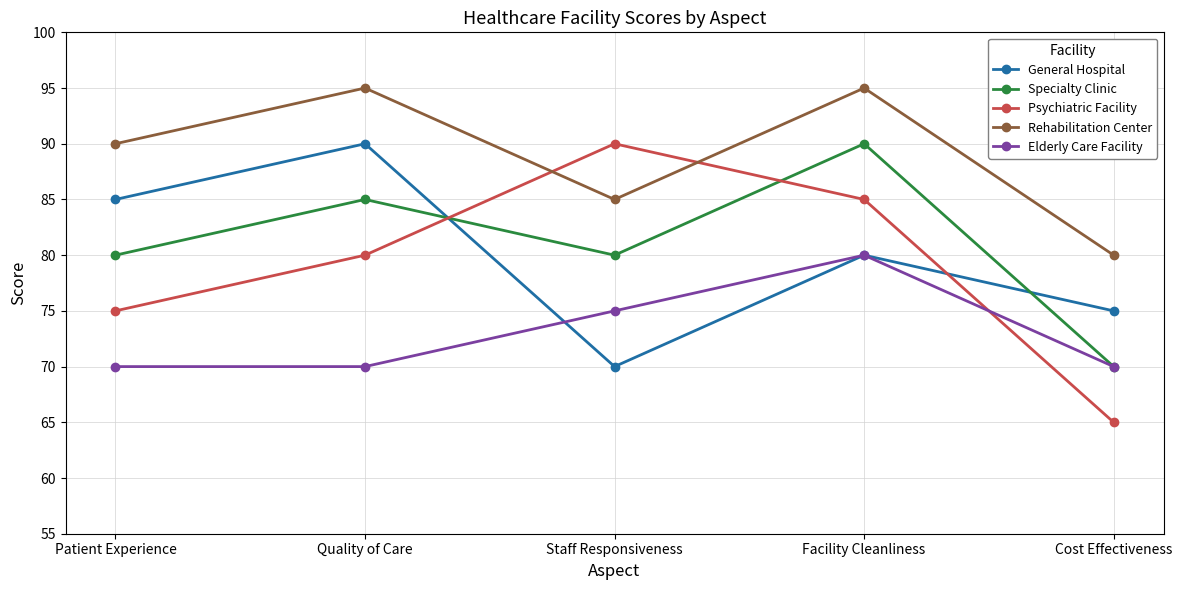

Count the Specialty Clinic values in the range 80 to 85.

3